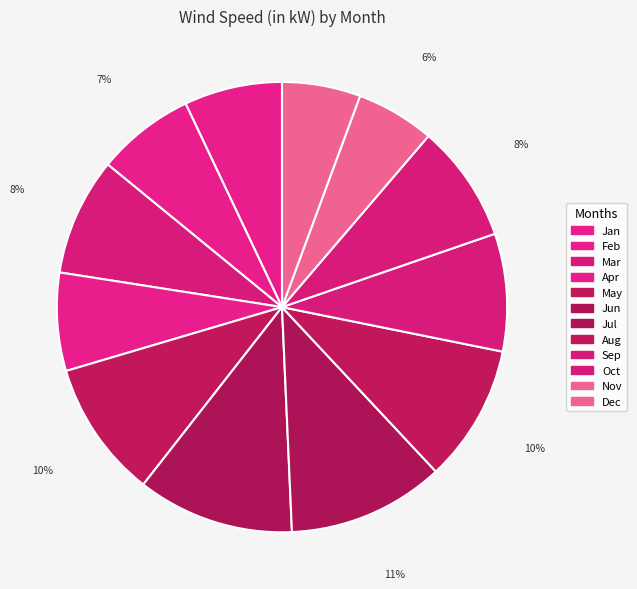

What percentage is the Sep slice, to the nearest percent?

8%